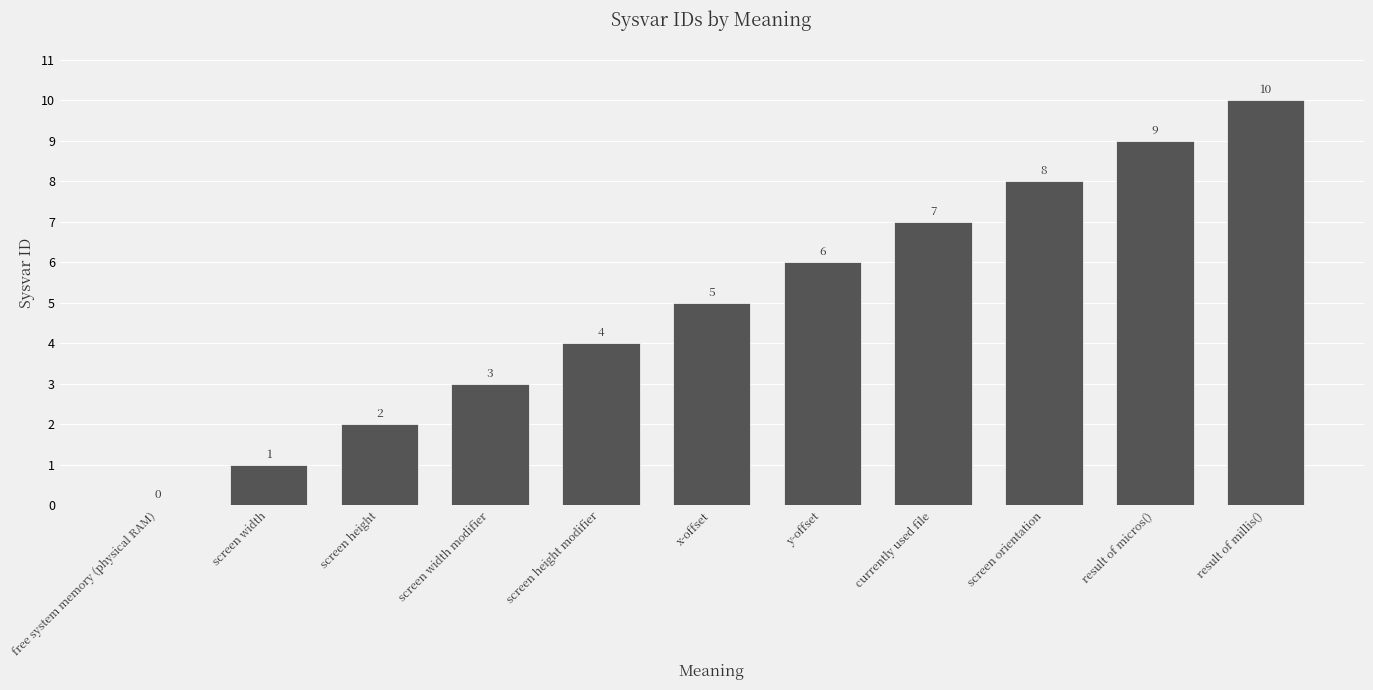

Reading right to left, extract all data points from this chart.

10	9	8	7	6	5	4	3	2	1	0